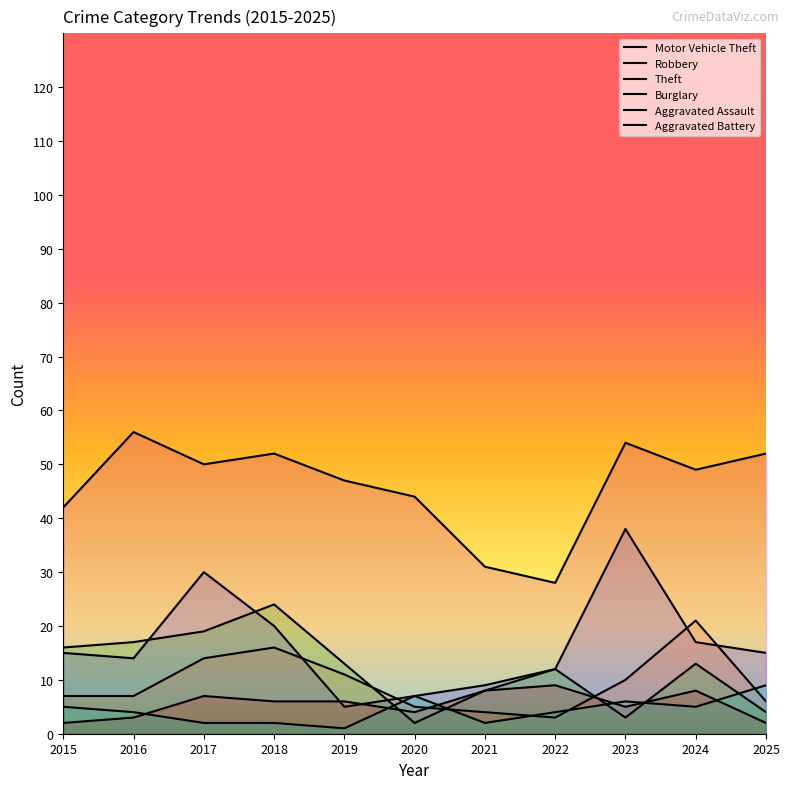

Where is Theft nearest to the value 42?

2015